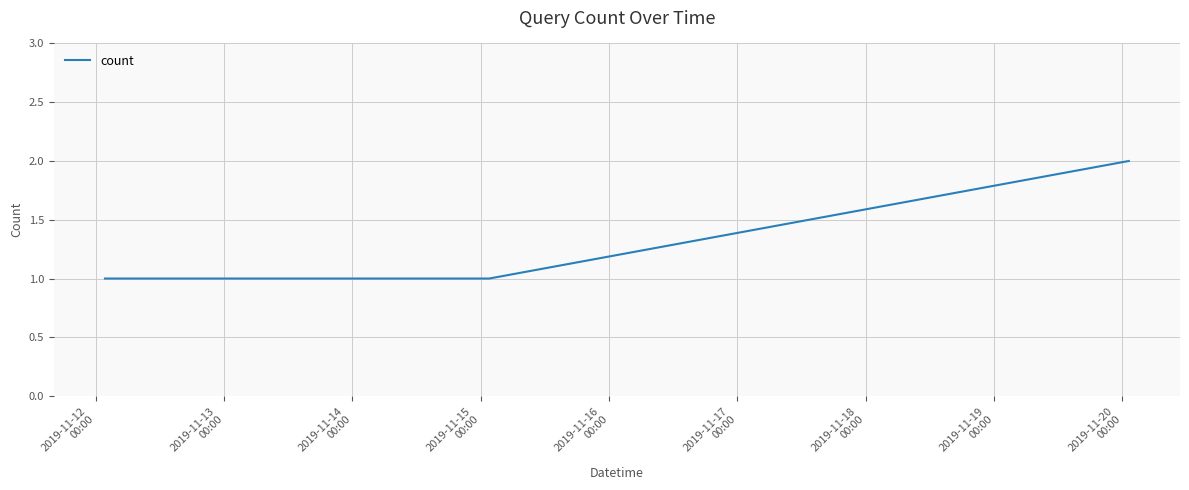

What is the sum of all values?

5